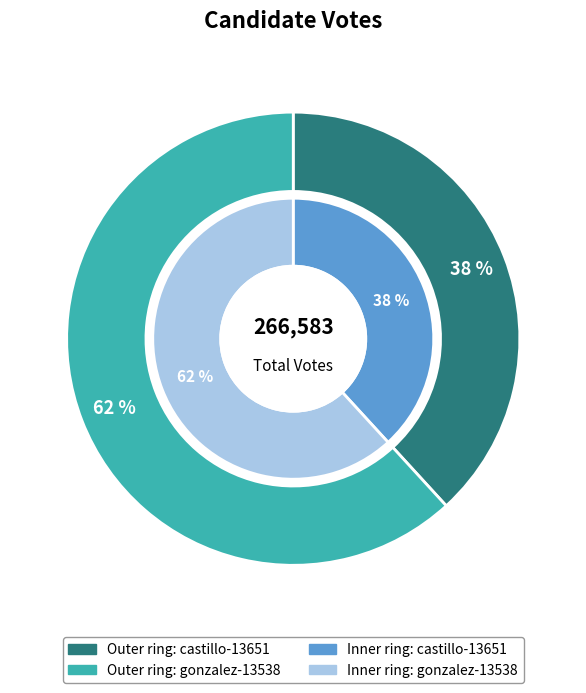

What portion of the pie excludes castillo-13651?

61.8%